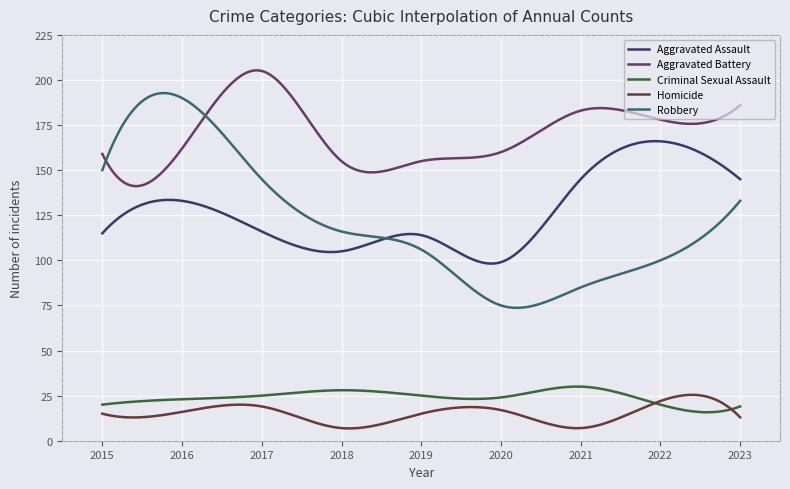

True or false: Homicide and Aggravated Assault cross at least once.

False